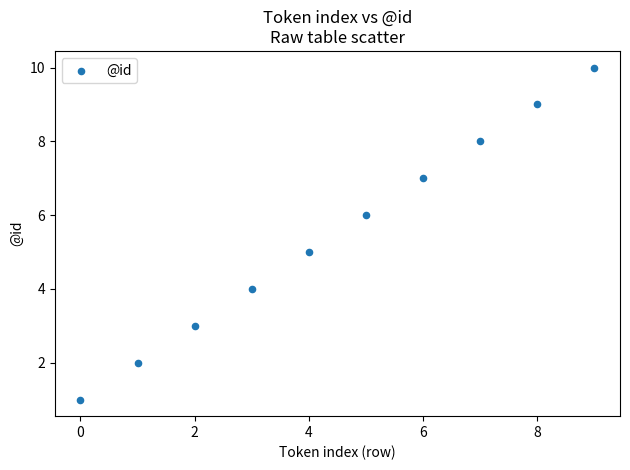

What is the range of Y values (max minus min)?

9